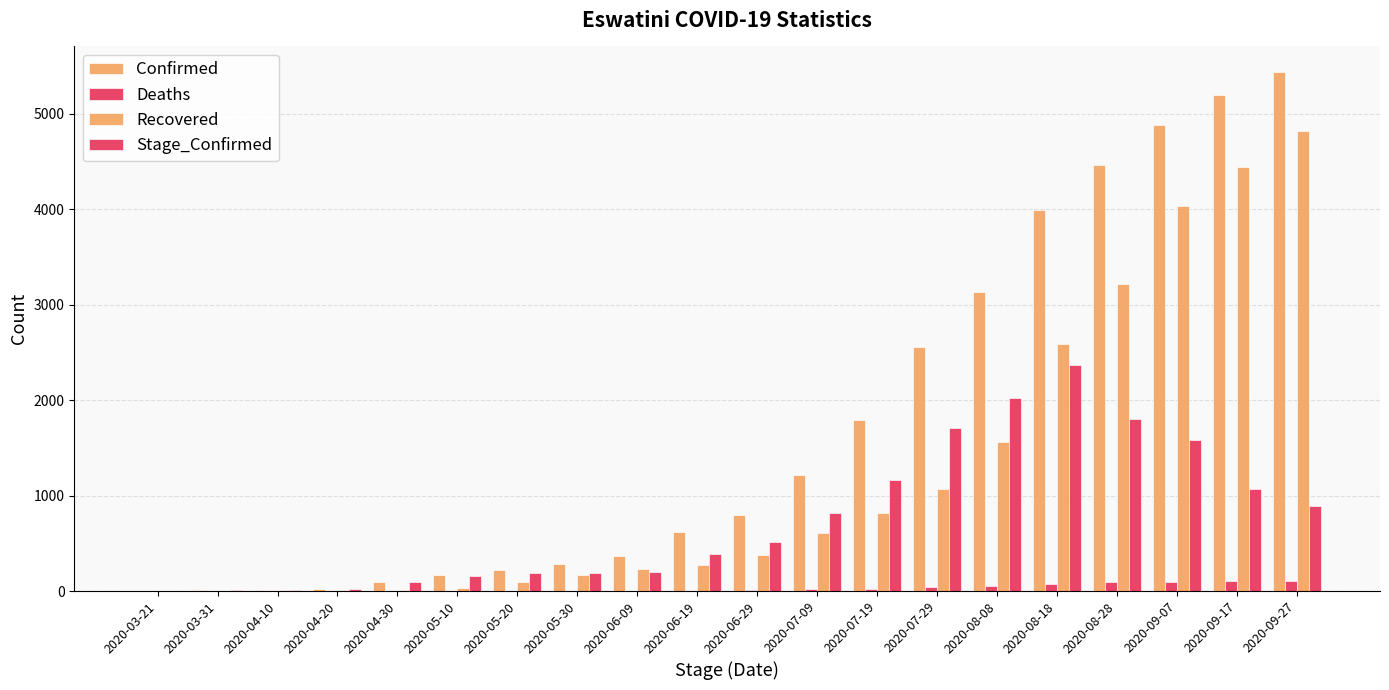

Count the number of categories in the chart.

20